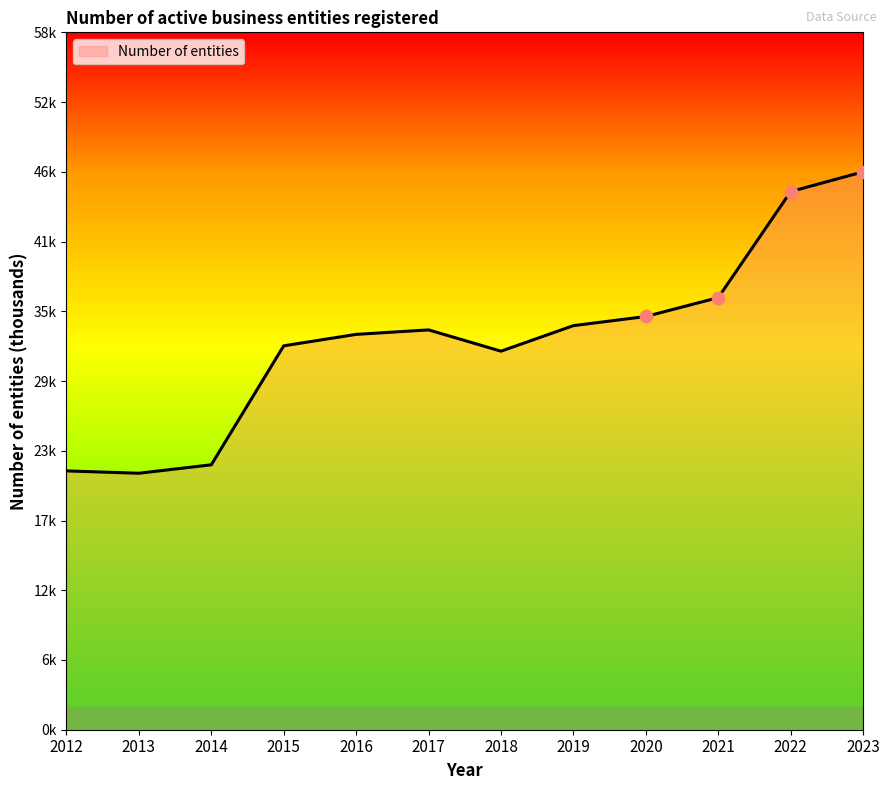

Between 2022 and 2020, which is larger?

2022